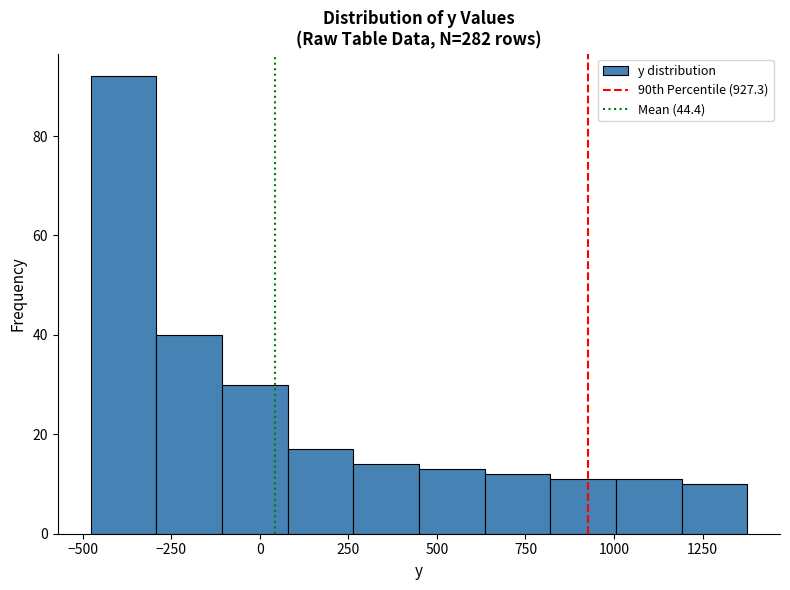

Around what value on the x-axis is the tallest bar? Give the approximate position of its centre, as read against the axis.

-400